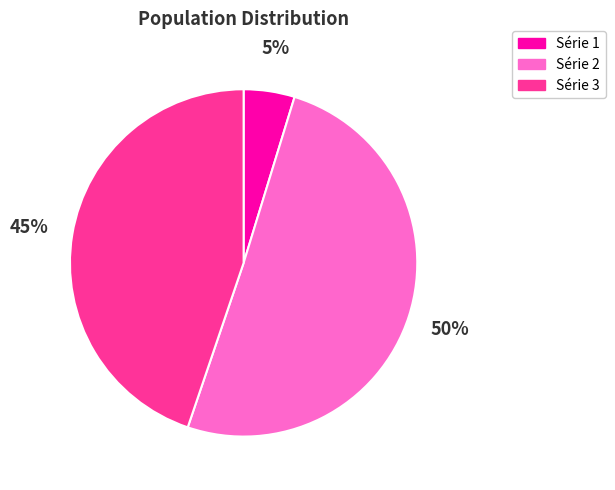

Which has a higher value, Série 1 or Série 2?

Série 2